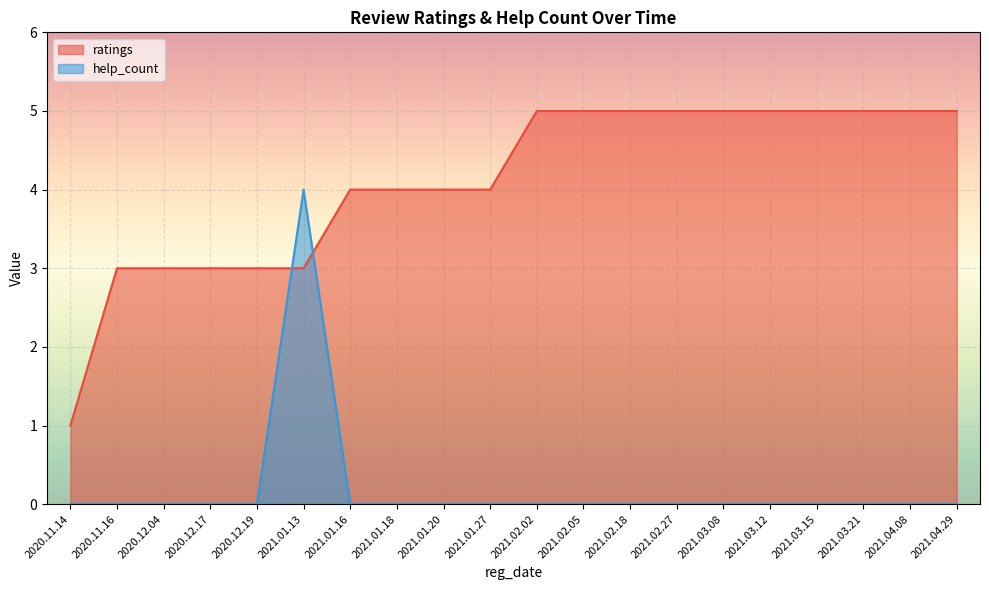

How many values in help_count are above zero?

1